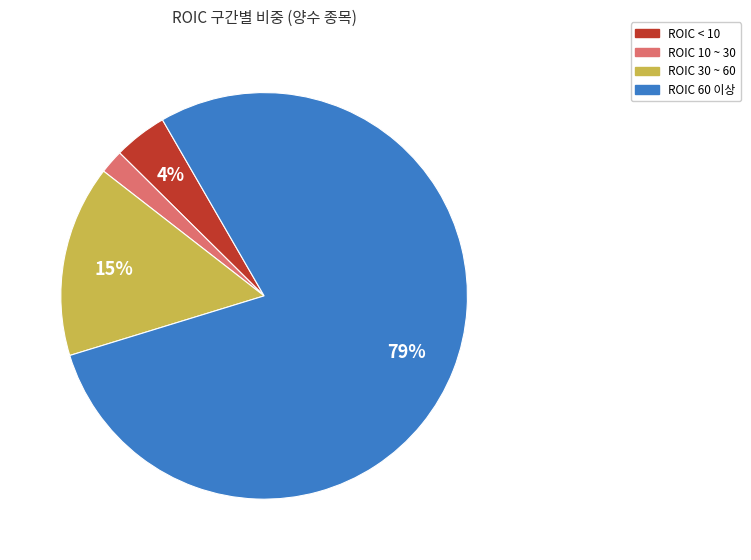

Which category has the smallest portion of the pie?

ROIC 10 ~ 30